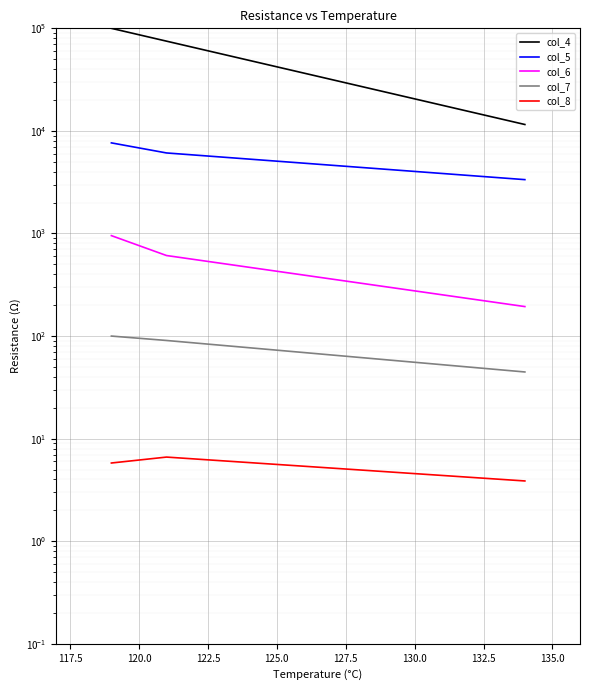

What is the difference between the maximum and minimum values in the col_7 series?

55.3